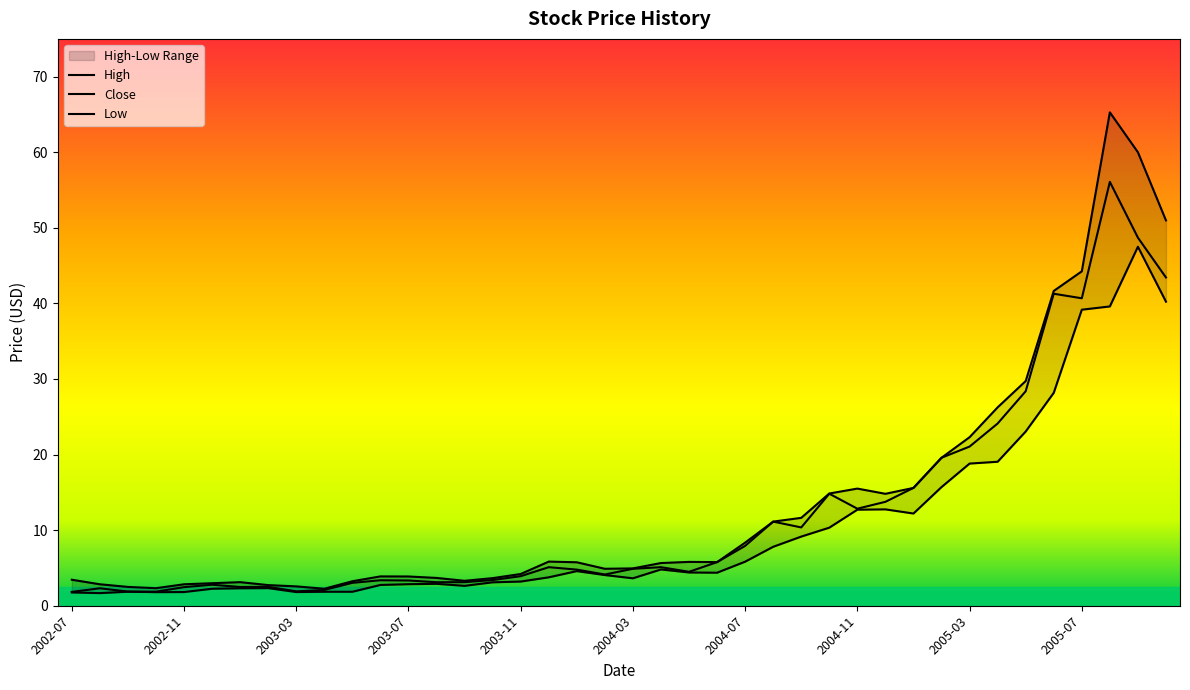

What is the label of the 31st point from the right?

2003-04